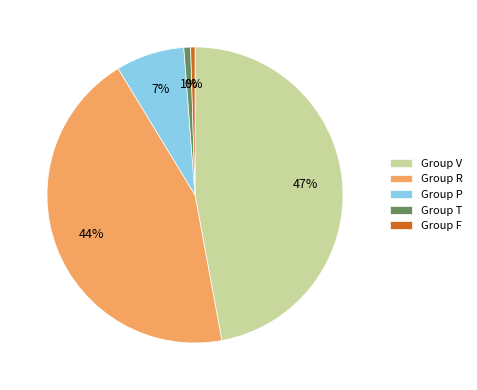

How many slices are in this pie chart?

5